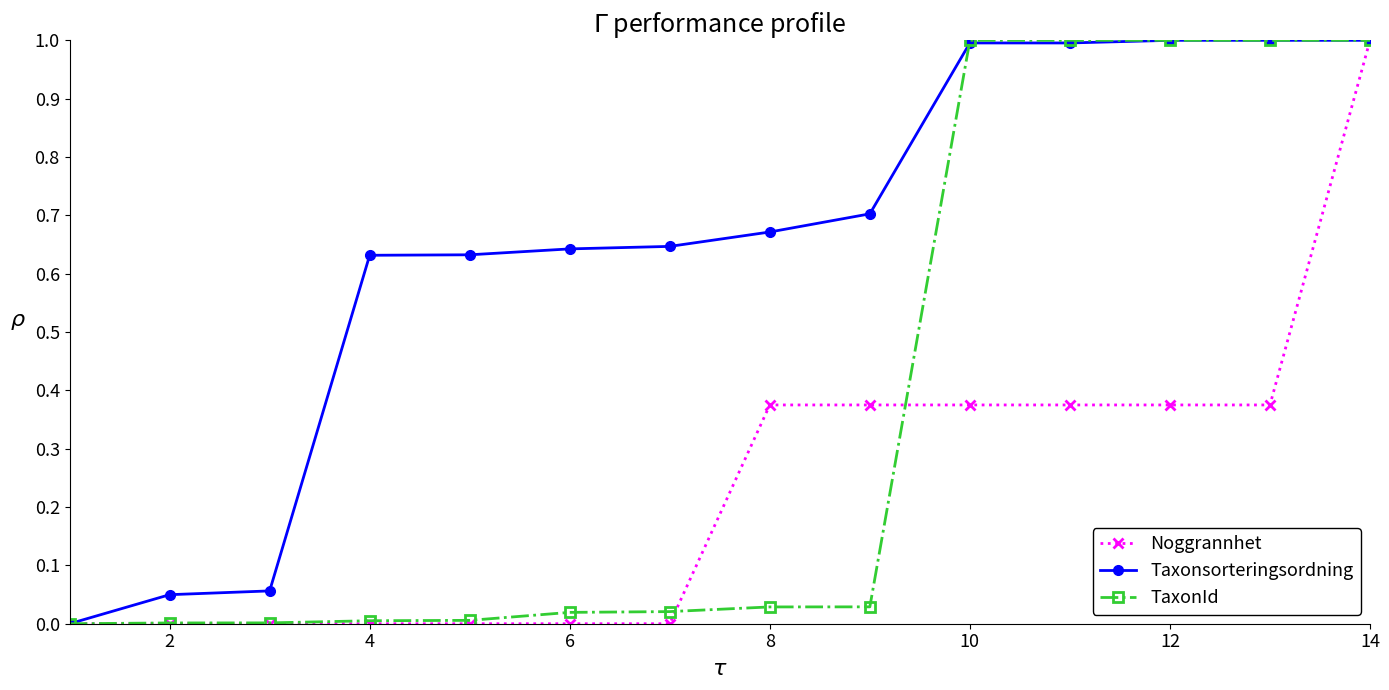

Which series has the largest total across all categories?

Taxonsorteringsordning